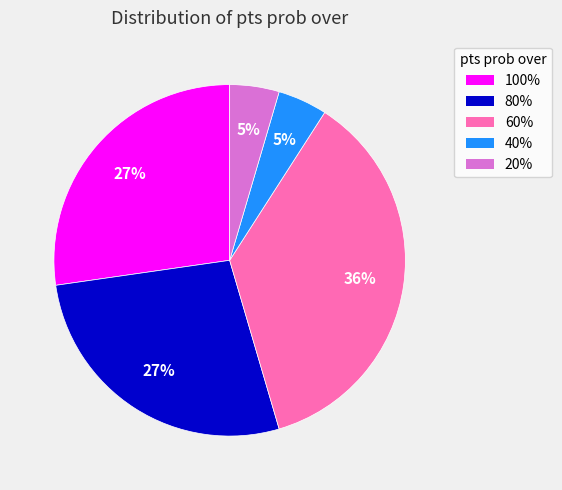

Is there any slice that represents more than half of the pie?

No